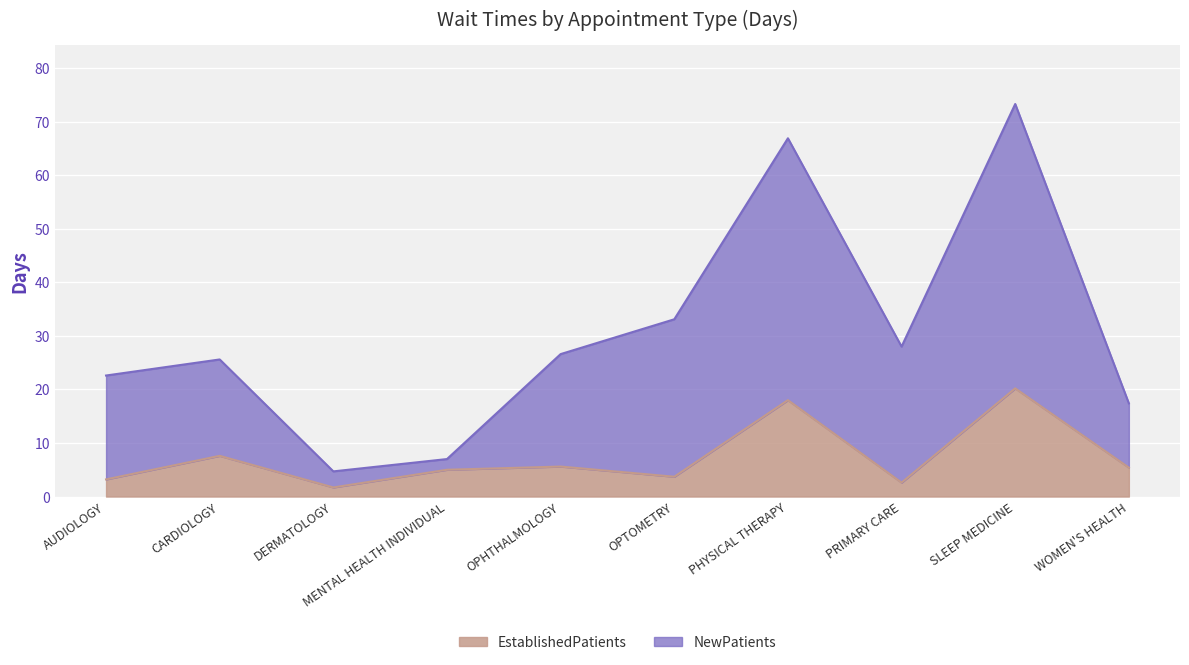

What is the maximum value for EstablishedPatients?

20.2